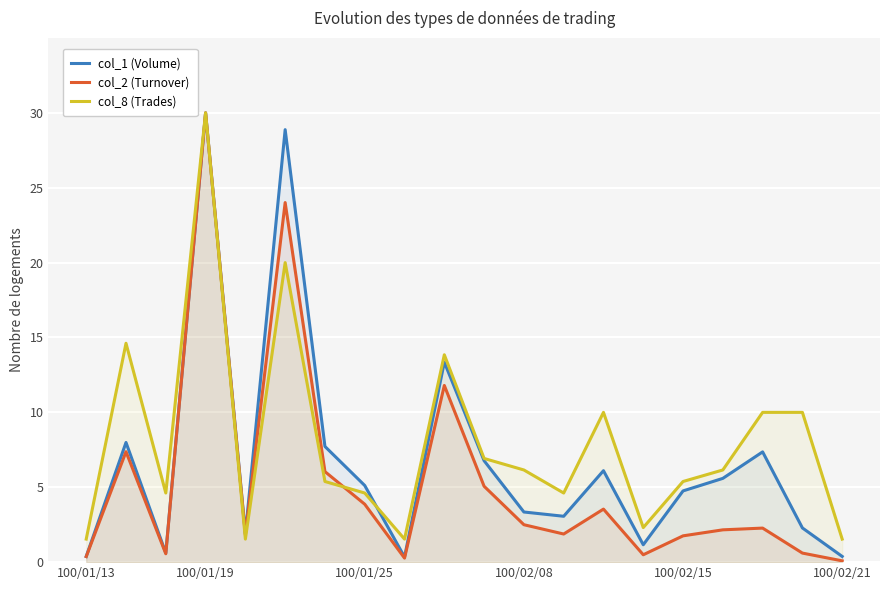

True or false: col_8 (Trades) and col_1 (Volume) intersect in this chart.

True